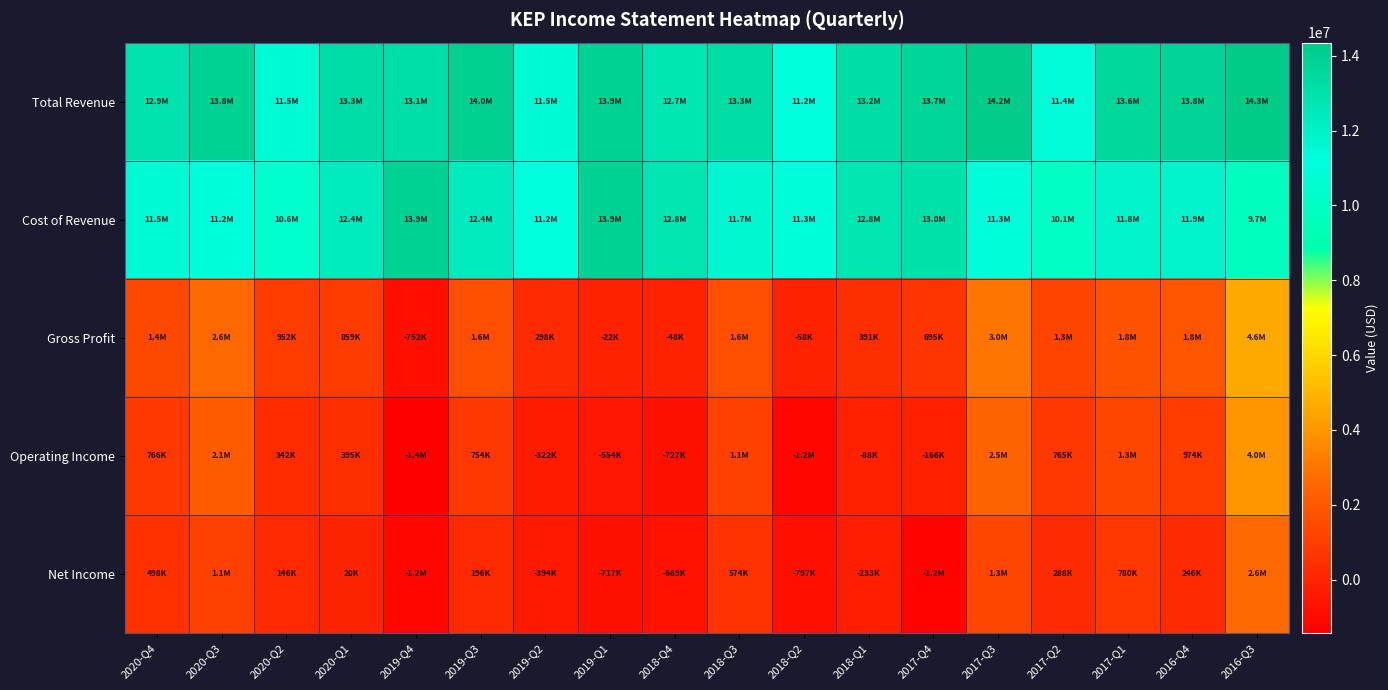

Reading left to right, what are all the values shown in this chart?

Total Revenue: 2020-Q4=12929200	2020-Q3=13826000	2020-Q2=11503800	2020-Q1=13282000	2019-Q4=13148300	2019-Q3=14002800	2019-Q2=11502500	2019-Q1=13876000	2018-Q4=12746600	2018-Q3=13292000	2018-Q2=11203200	2018-Q1=13193100	2017-Q4=13688400	2017-Q3=14245200	2017-Q2=11374500	2017-Q1=13631900	2016-Q4=13757500	2016-Q3=14349100
Cost of Revenue: 2020-Q4=11483600	2020-Q3=11218500	2020-Q2=10551800	2020-Q1=12423300	2019-Q4=13899900	2019-Q3=12399600	2019-Q2=11204800	2019-Q1=13897700	2018-Q4=12794100	2018-Q3=11676100	2018-Q2=11261700	2018-Q1=12802400	2017-Q4=12993300	2017-Q3=11267200	2017-Q2=10094100	2017-Q1=11829700	2016-Q4=11912700	2016-Q3=9738500
Gross Profit: 2020-Q4=1445600	2020-Q3=2607500	2020-Q2=952000	2020-Q1=858600	2019-Q4=-751600	2019-Q3=1603200	2019-Q2=297700	2019-Q1=-21600	2018-Q4=-47500	2018-Q3=1615900	2018-Q2=-58500	2018-Q1=390600	2017-Q4=695100	2017-Q3=2978000	2017-Q2=1280400	2017-Q1=1802300	2016-Q4=1844800	2016-Q3=4610700
Operating Income: 2020-Q4=765600	2020-Q3=2090100	2020-Q2=341700	2020-Q1=395000	2019-Q4=-1423500	2019-Q3=754400	2019-Q2=-322200	2019-Q1=-553900	2018-Q4=-727300	2018-Q3=1141200	2018-Q2=-1164500	2018-Q1=-88000	2017-Q4=-165900	2017-Q3=2456200	2017-Q2=765200	2017-Q1=1337600	2016-Q4=974300	2016-Q3=4004300
Net Income: 2020-Q4=497900	2020-Q3=1088000	2020-Q2=146300	2020-Q1=20200	2019-Q4=-1173000	2019-Q3=196100	2019-Q2=-393800	2019-Q1=-716900	2018-Q4=-669200	2018-Q3=574000	2018-Q2=-797300	2018-Q1=-232900	2017-Q4=-1221800	2017-Q3=1313900	2017-Q2=287900	2017-Q1=780200	2016-Q4=246000	2016-Q3=2622000